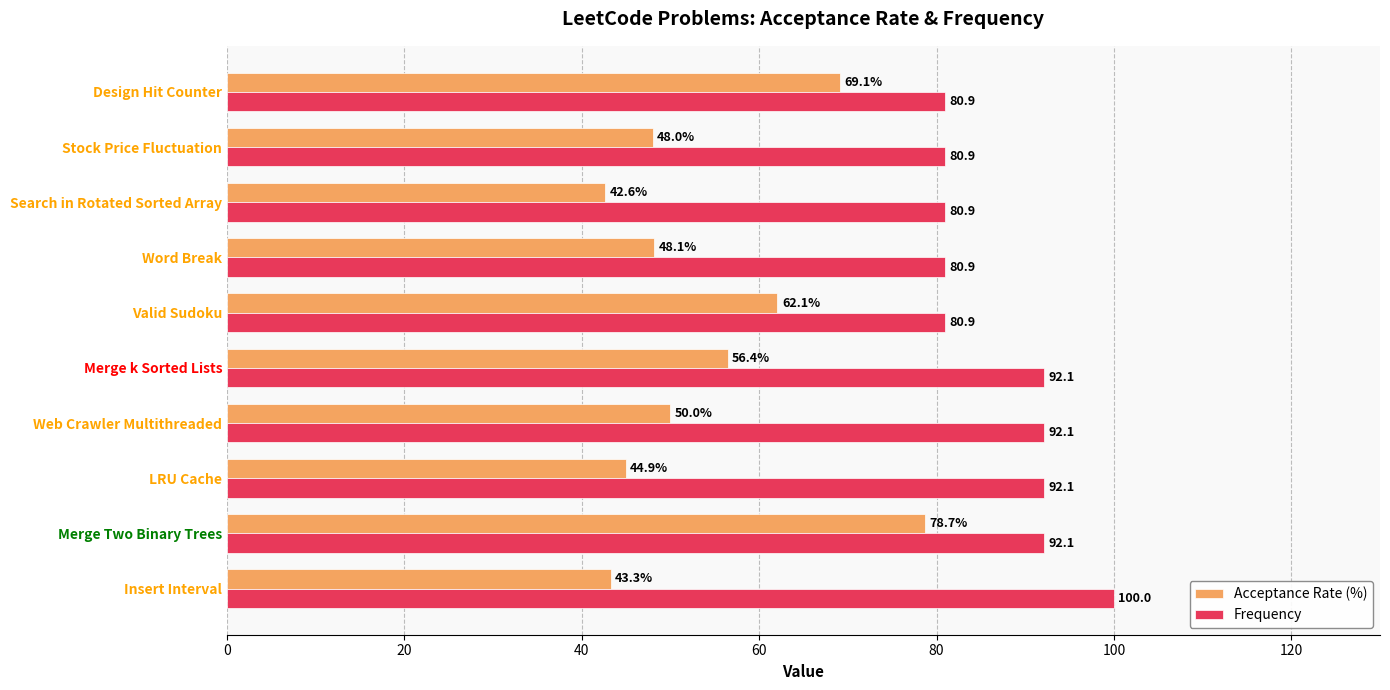

What is the lowest value of the Acceptance Rate (%) series?

42.6